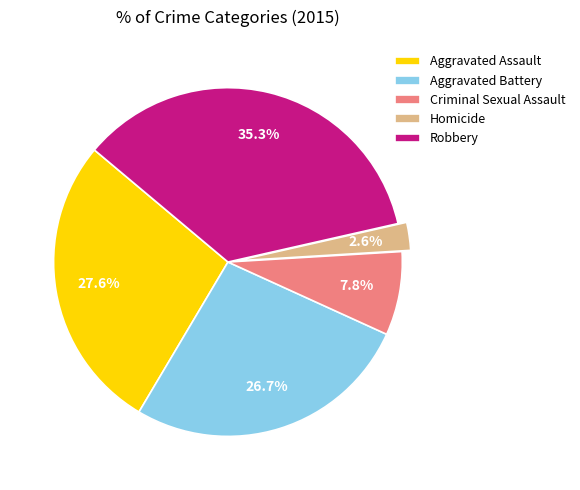

Is Aggravated Battery the majority of the pie?

No